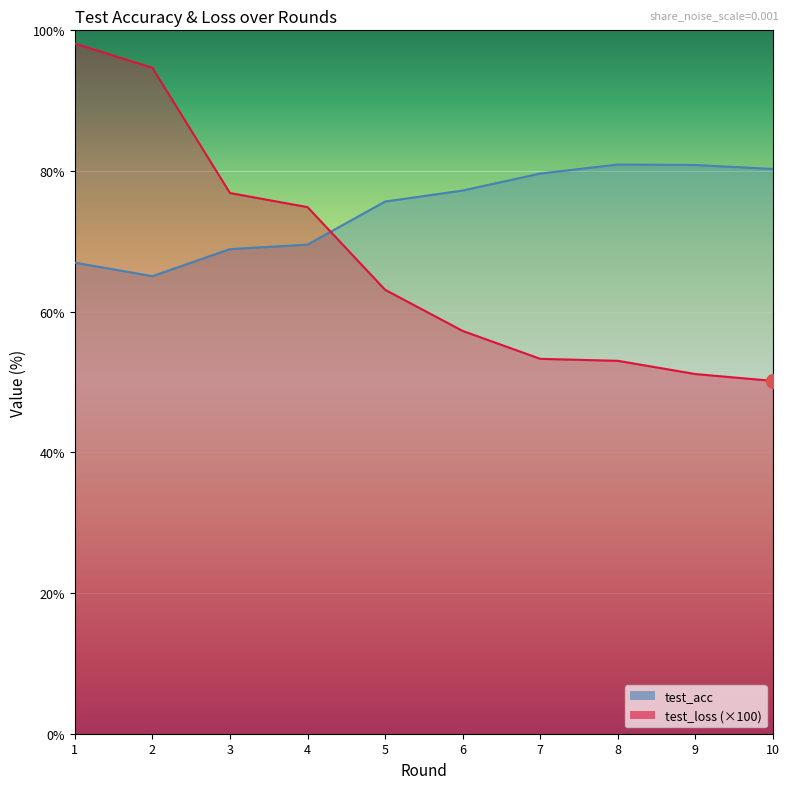

Which series has the largest range (max minus min)?

test_loss